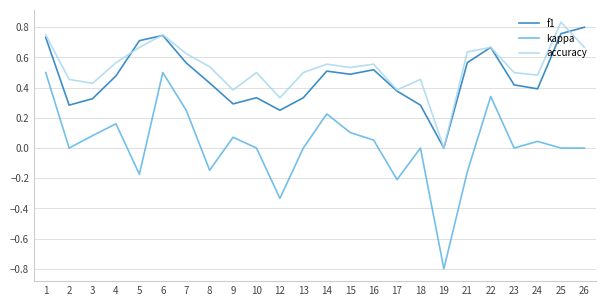

What is the sum of all f1 values?

11.3